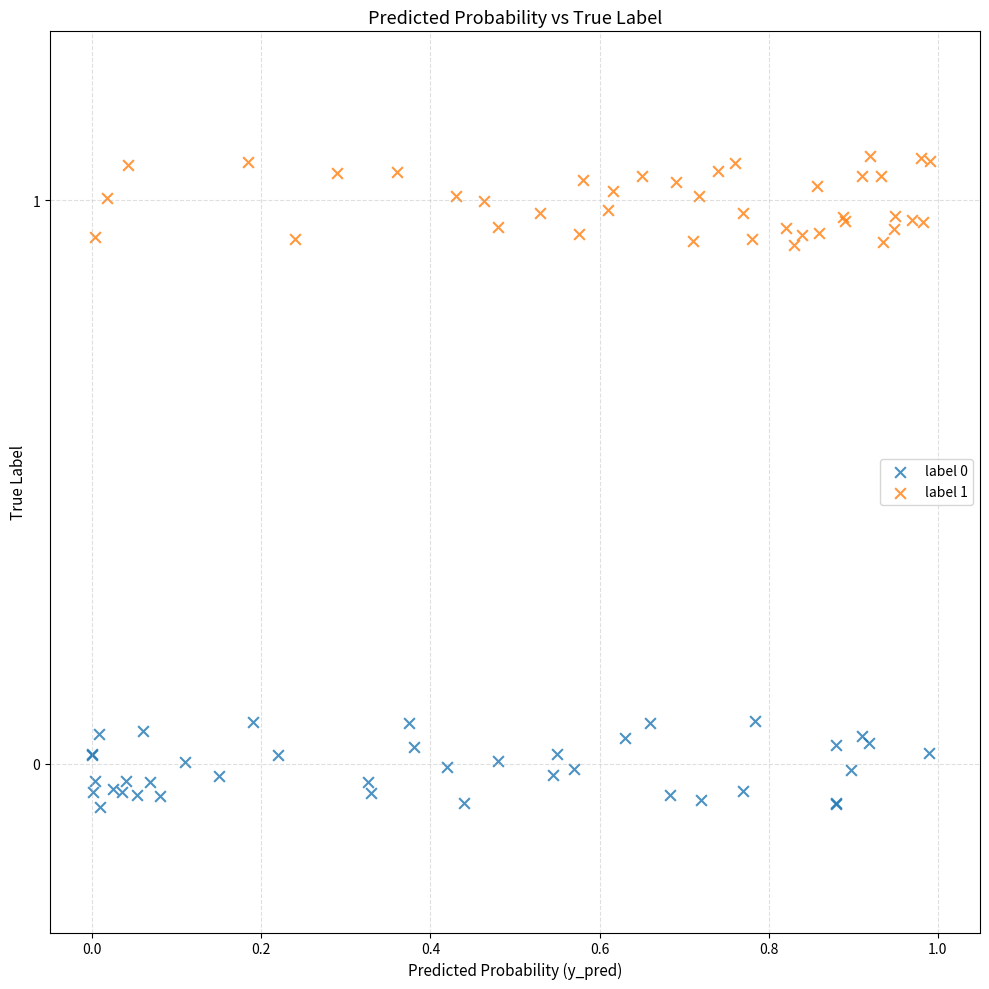

Which series reaches the maximum Y coordinate?

label 1